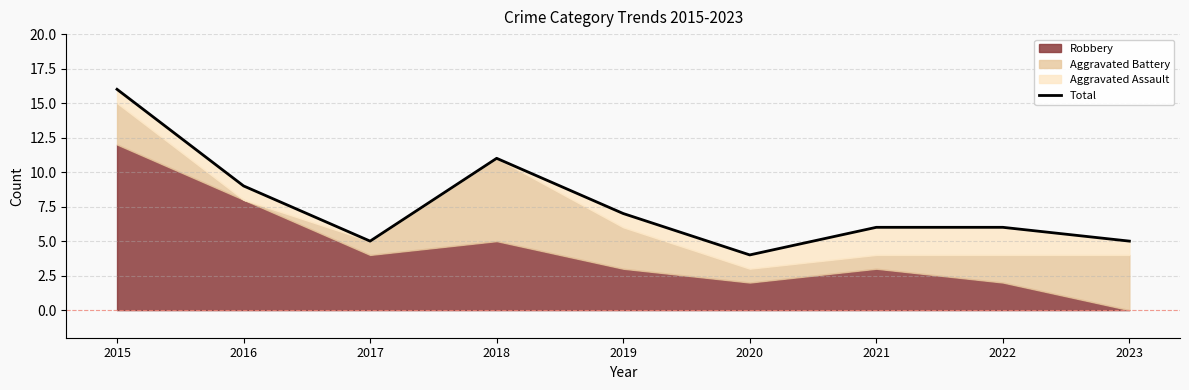

Rank the categories by value from highest to lowest.

2015, 2018, 2016, 2019, 2021, 2022, 2017, 2023, 2020